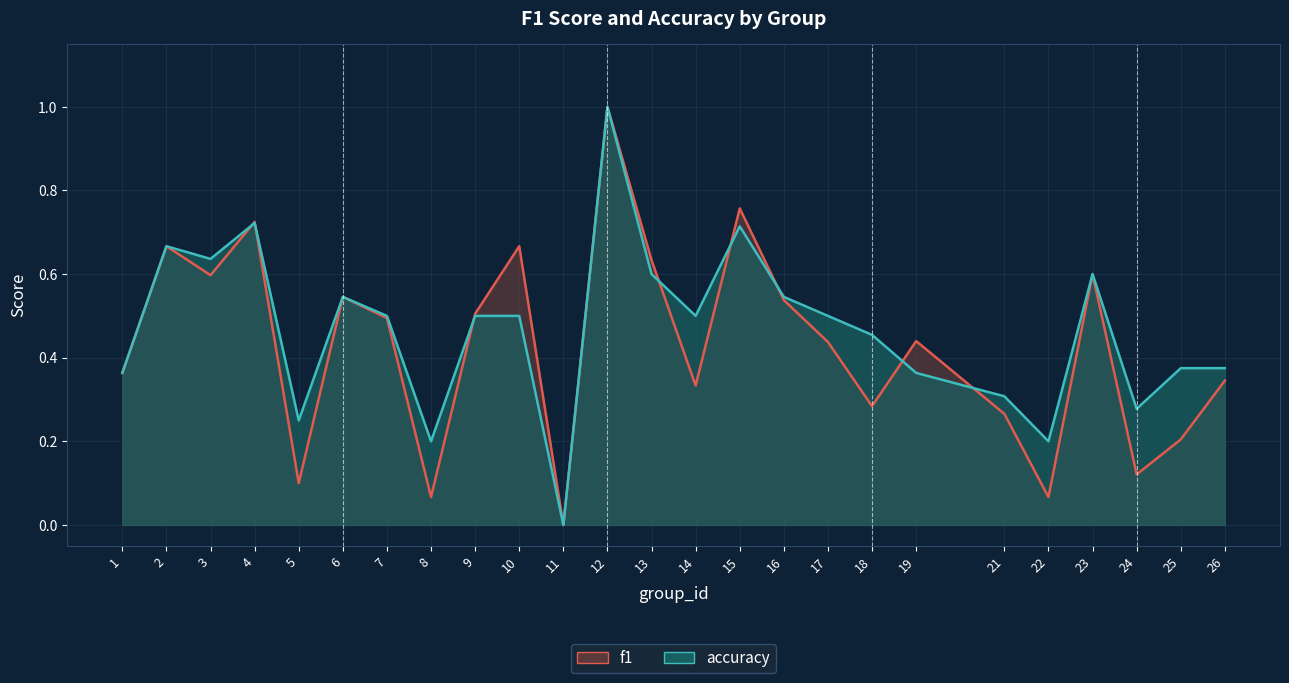

The f1 series shows 1.4 at 12. True or false?

False